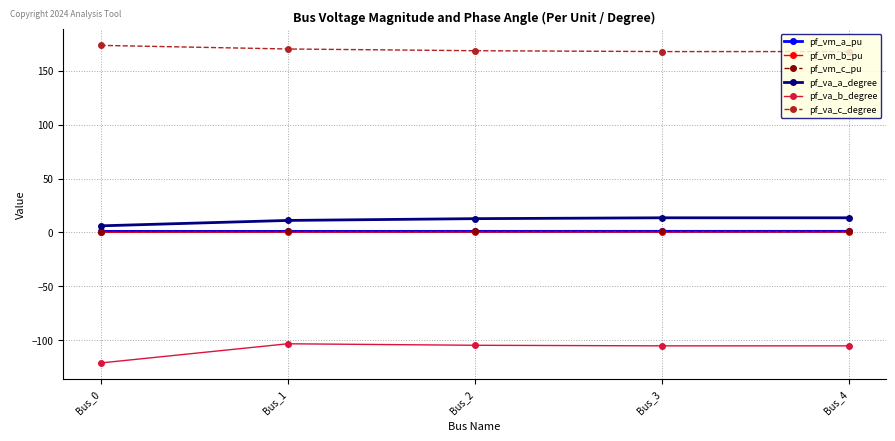

What is the average value of the pf_va_c_degree series?

169.5